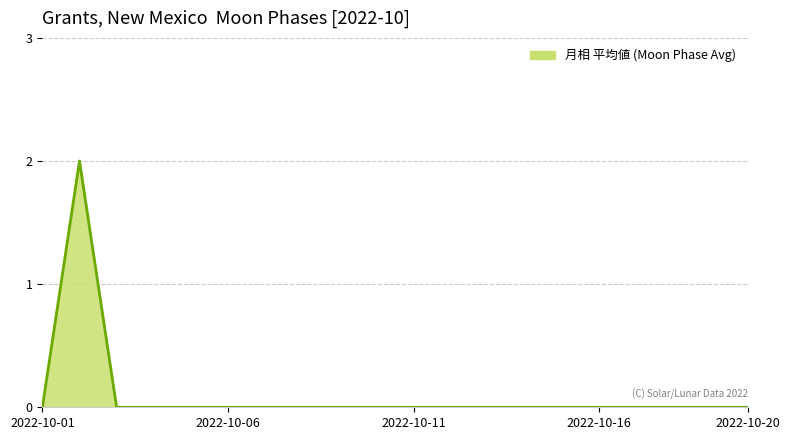

What is the difference between the maximum and minimum values?

2